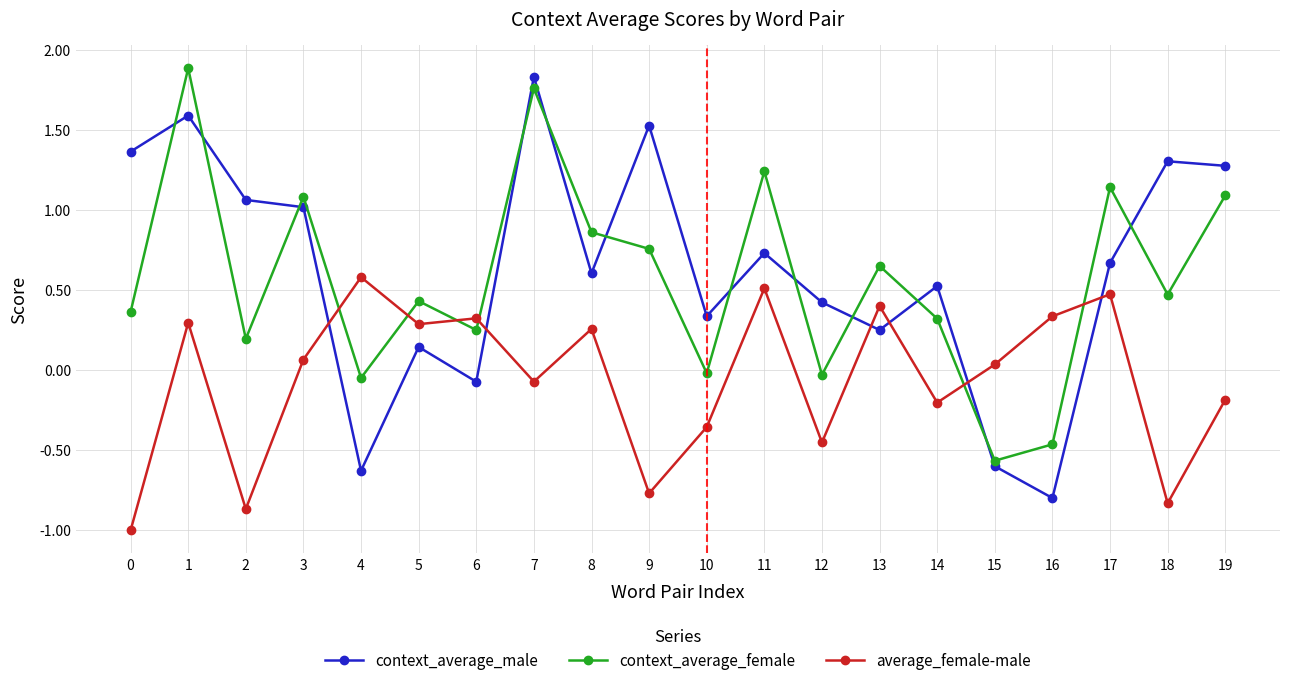

What are all the series names shown in the legend?

context_average_male, context_average_female, average_female-male